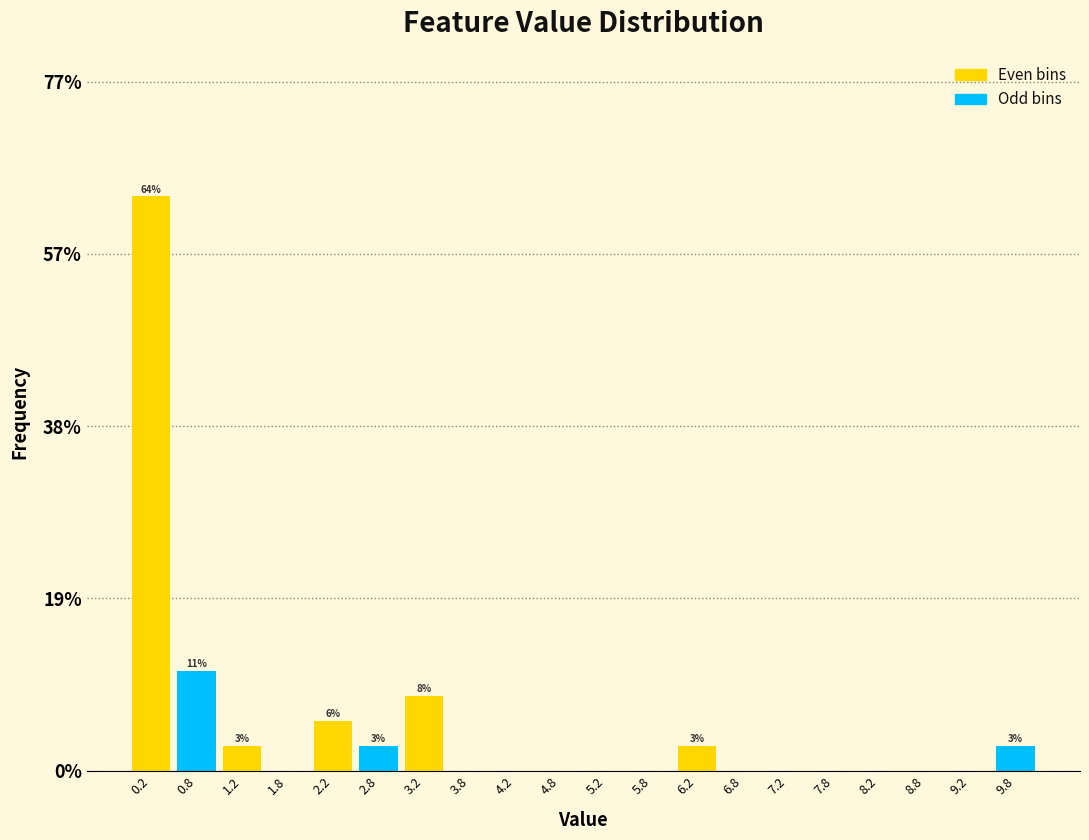

What are all the series names shown in the legend?

Even bins, Odd bins